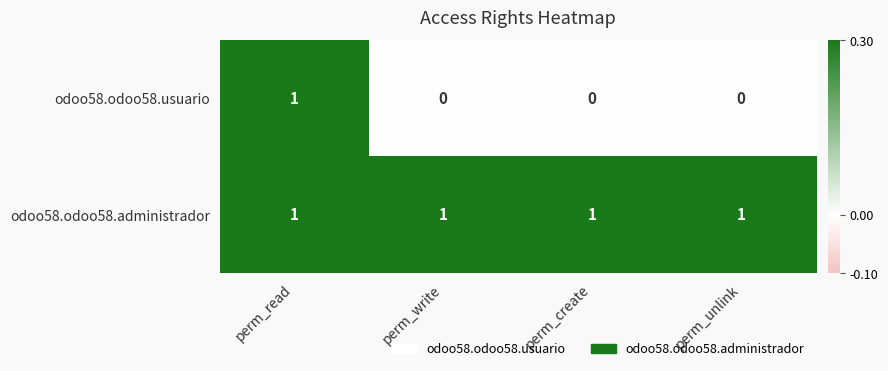

Rank the series by their average value, from lowest to highest.

odoo58.odoo58.usuario, odoo58.odoo58.administrador